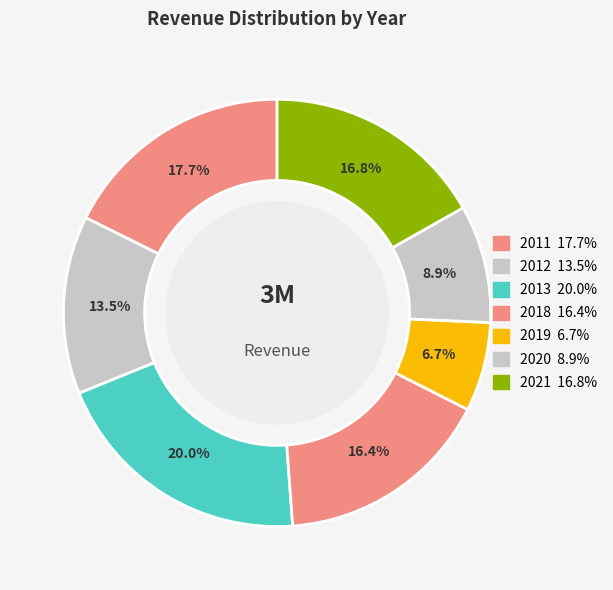

To the nearest percent, what percentage of the pie is 2013?

20%